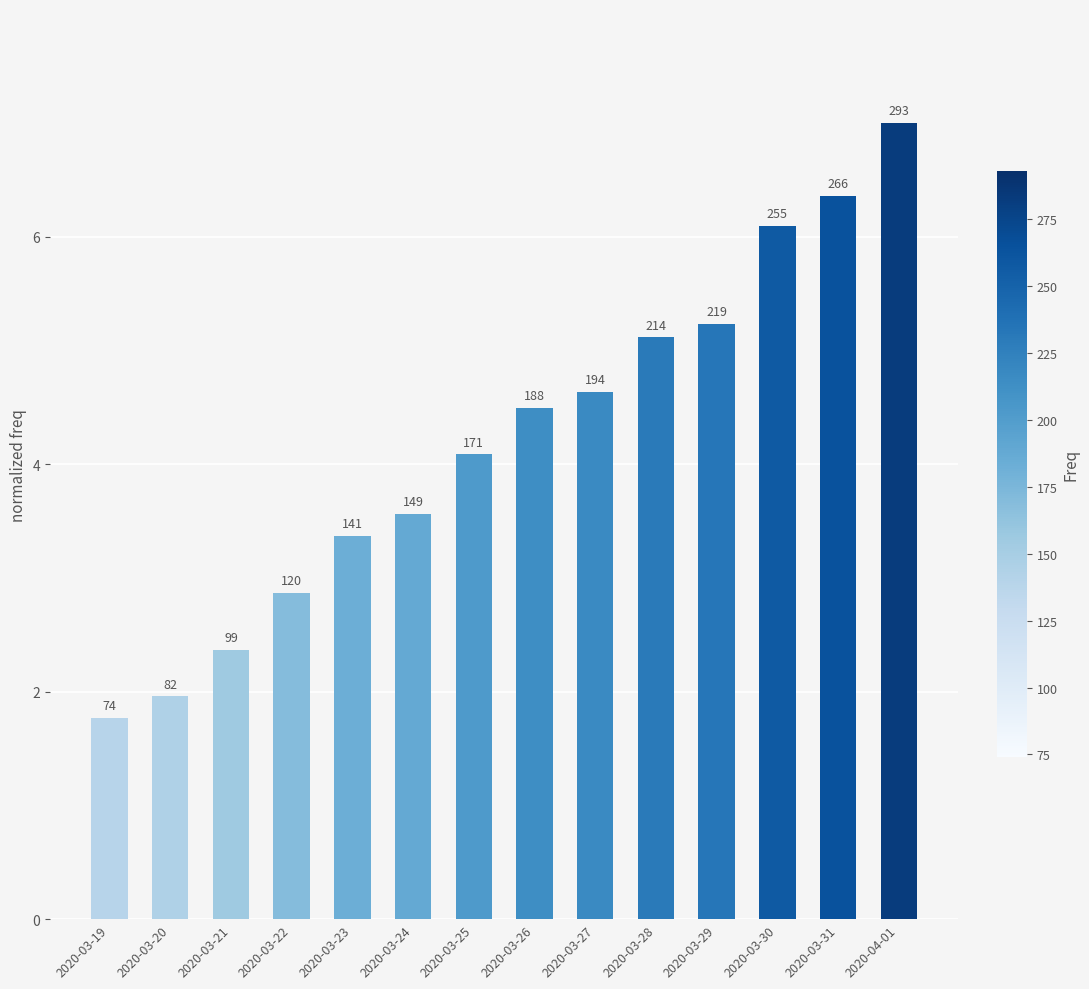

What is the value of the 10th bar from the left?

5.1